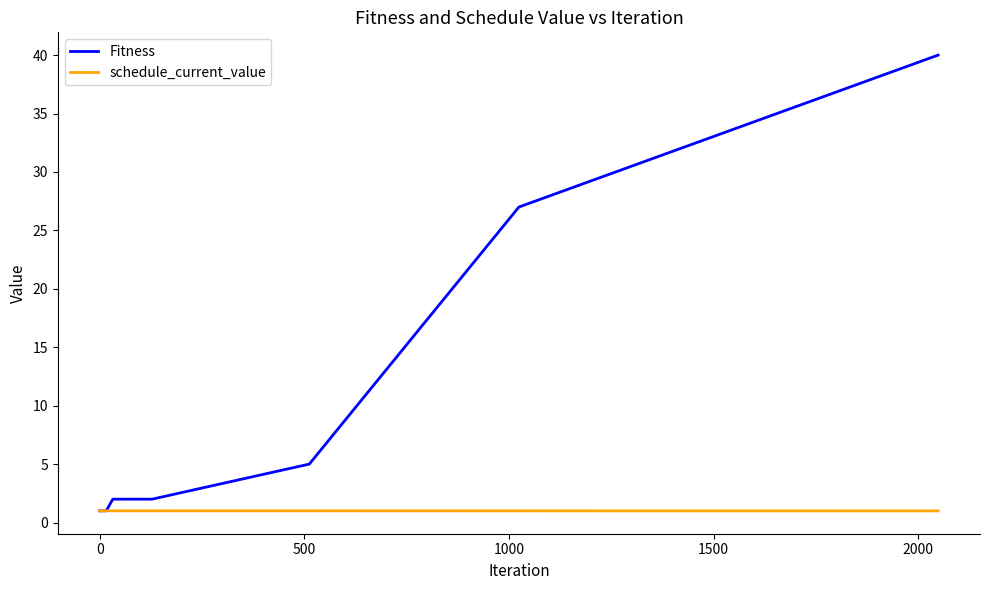

List the series in order of their peak value, lowest first.

schedule_current_value, Fitness